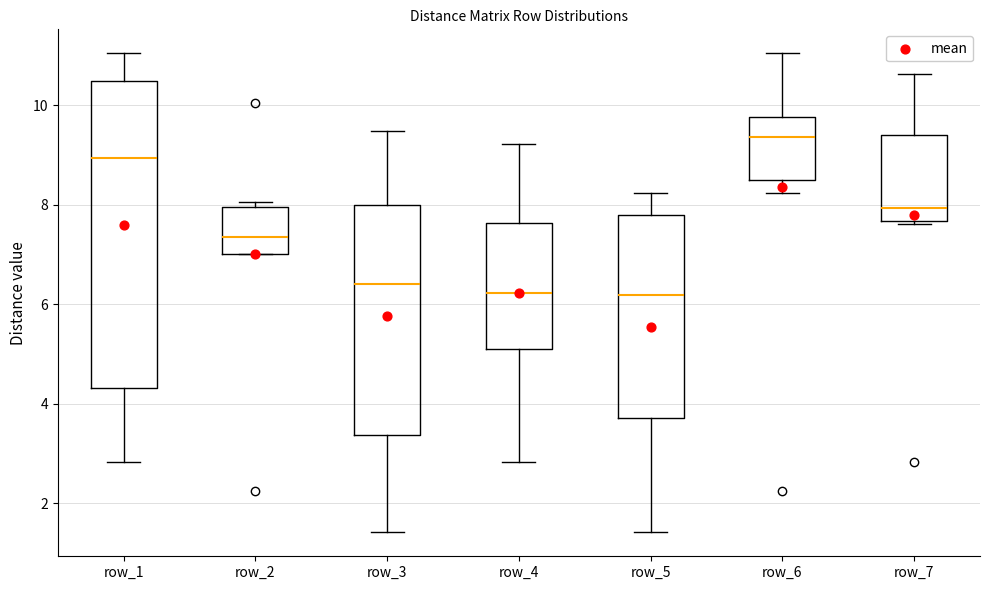

Reading left to right, transcribe this box plot: for each box, give where its median line is, the range the box spans, and where its two whiskers end, as read against the y-axis. The values are not printed on the chart, so give them approximately, as read against the axis.

row_1: median 9.0, box 4.4 to 10.4, whiskers 2.8 to 11.0
row_2: median 7.4, box 7.0 to 8.0, whiskers 7.0 to 8.0 (just above the box's upper edge)
row_3: median 6.4, box 3.4 to 8.0, whiskers 1.4 to 9.4
row_4: median 6.2, box 5.0 to 7.6, whiskers 2.8 to 9.2
row_5: median 6.2, box 3.8 to 7.8, whiskers 1.4 to 8.2
row_6: median 9.4, box 8.4 to 9.8, whiskers 8.2 to 11.0
row_7: median 8.0, box 7.6 to 9.4, whiskers 7.6 to 10.6